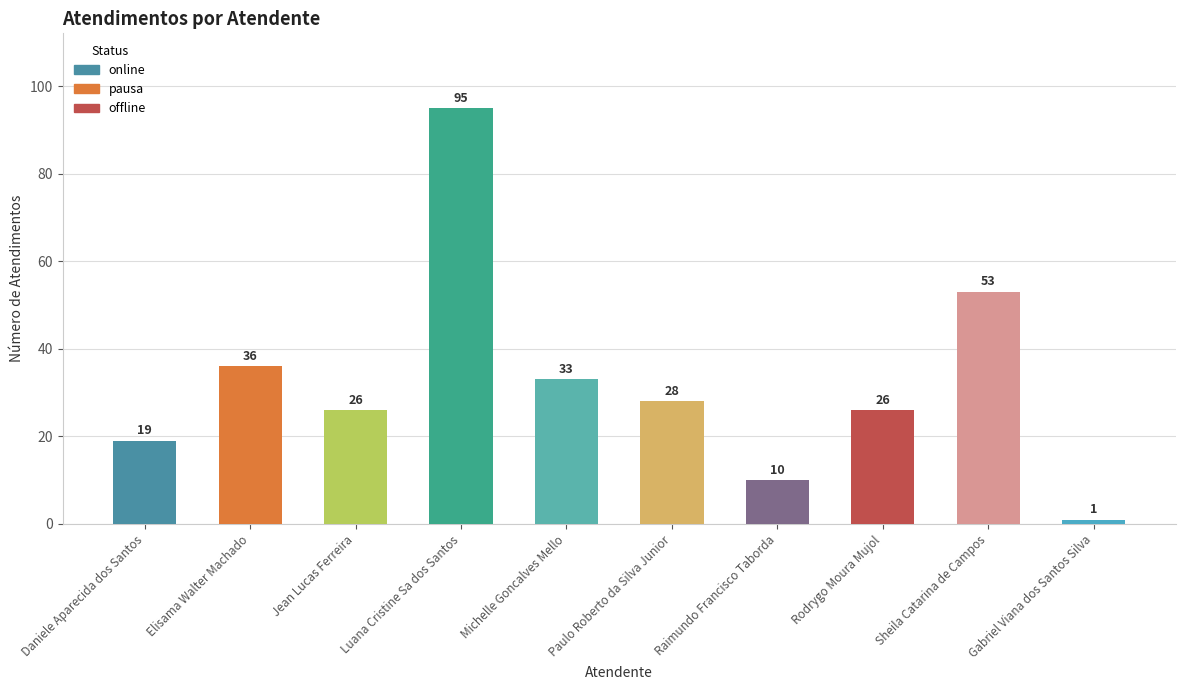

Reading left to right, extract all data points from this chart.

Daniele Aparecida dos Santos=19	Elisama Walter Machado=36	Jean Lucas Ferreira=26	Luana Cristine Sa dos Santos=95	Michelle Goncalves Mello=33	Paulo Roberto da Silva Junior=28	Raimundo Francisco Taborda=10	Rodrygo Moura Mujol=26	Sheila Catarina de Campos=53	Gabriel Viana dos Santos Silva=1